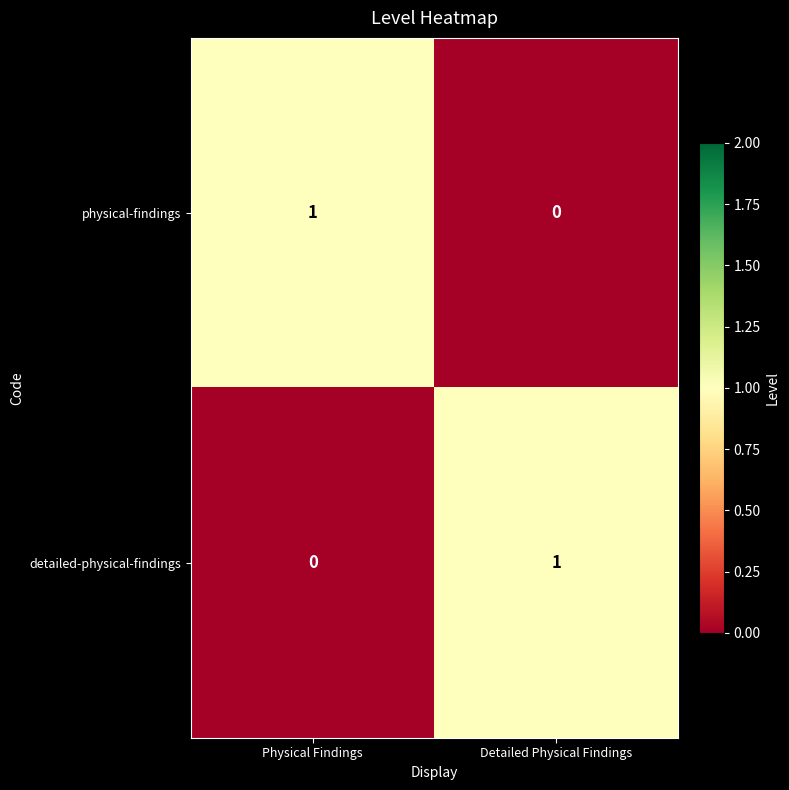

At Detailed Physical Findings, list the series in order from largest to smallest.

detailed-physical-findings, physical-findings